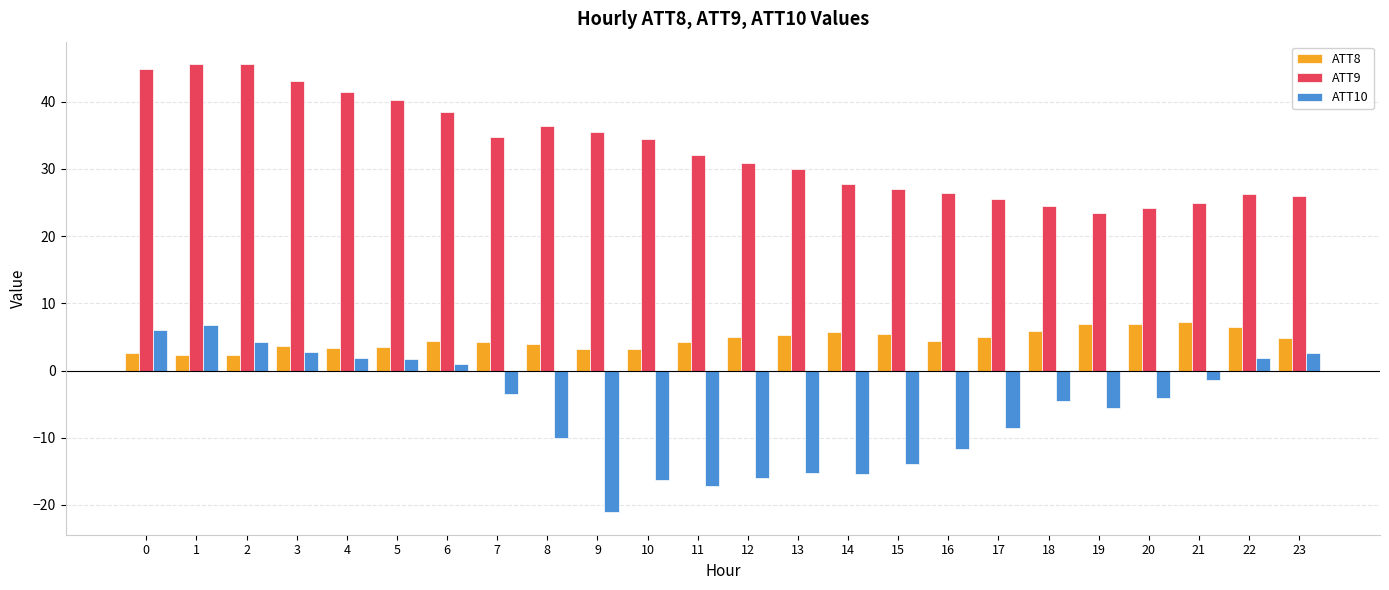

Is the value of ATT10 at 19 greater than the value of ATT9 at 11?

No